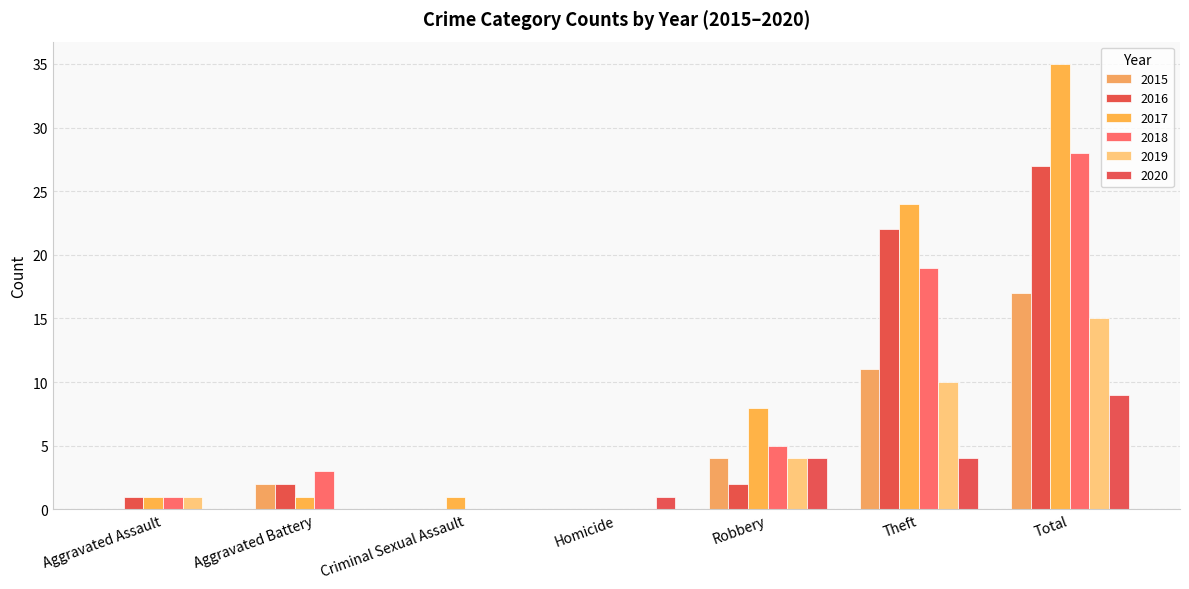

Reading left to right, transcribe all the data shown in this chart.

2015: Aggravated Assault=0	Aggravated Battery=2	Criminal Sexual Assault=0	Homicide=0	Robbery=4	Theft=11	Total=17
2016: Aggravated Assault=1	Aggravated Battery=2	Criminal Sexual Assault=0	Homicide=0	Robbery=2	Theft=22	Total=27
2017: Aggravated Assault=1	Aggravated Battery=1	Criminal Sexual Assault=1	Homicide=0	Robbery=8	Theft=24	Total=35
2018: Aggravated Assault=1	Aggravated Battery=3	Criminal Sexual Assault=0	Homicide=0	Robbery=5	Theft=19	Total=28
2019: Aggravated Assault=1	Aggravated Battery=0	Criminal Sexual Assault=0	Homicide=0	Robbery=4	Theft=10	Total=15
2020: Aggravated Assault=0	Aggravated Battery=0	Criminal Sexual Assault=0	Homicide=1	Robbery=4	Theft=4	Total=9